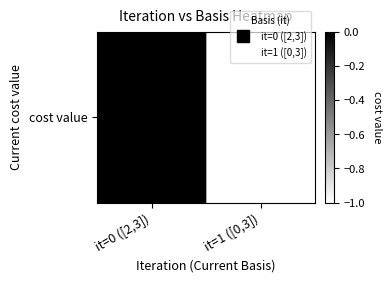

True or false: the data shows -2 at it=1 ([0,3]).

False